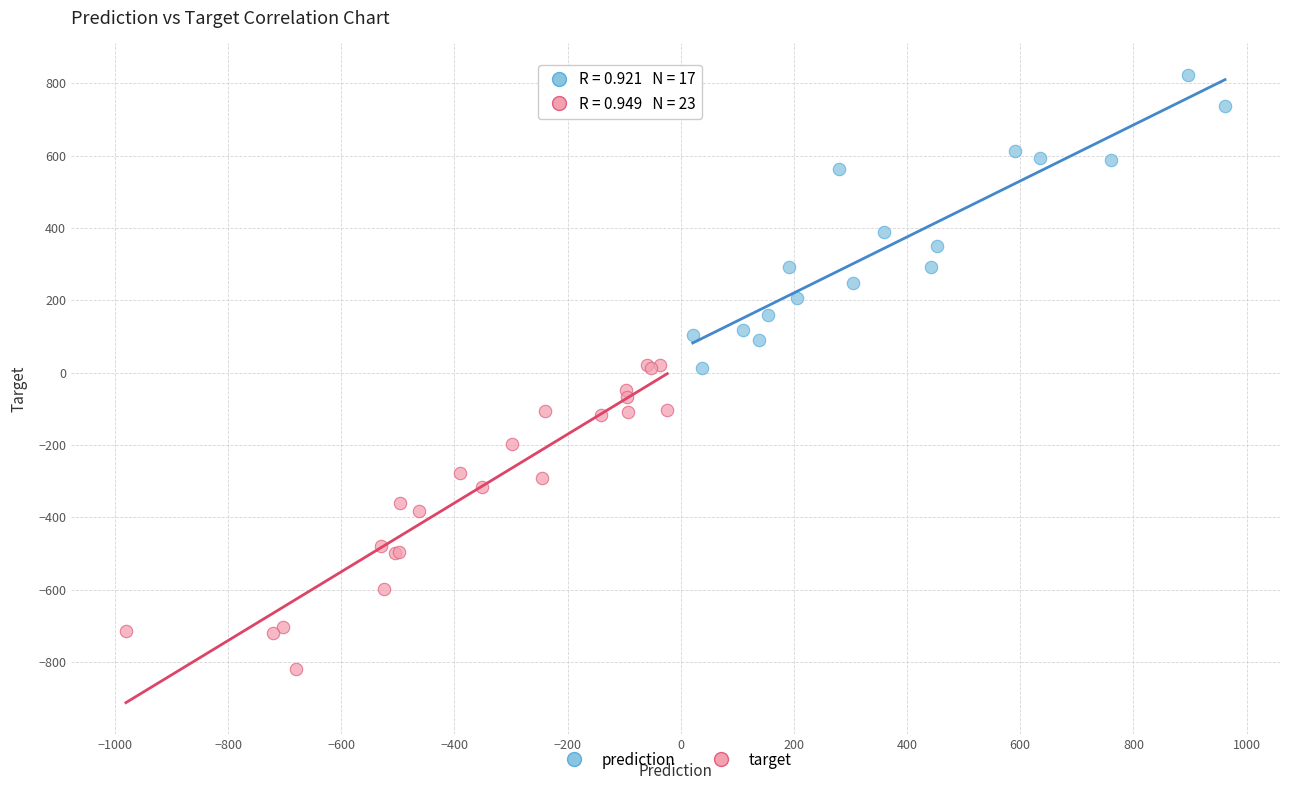

Which series has the widest spread of Y values?

target